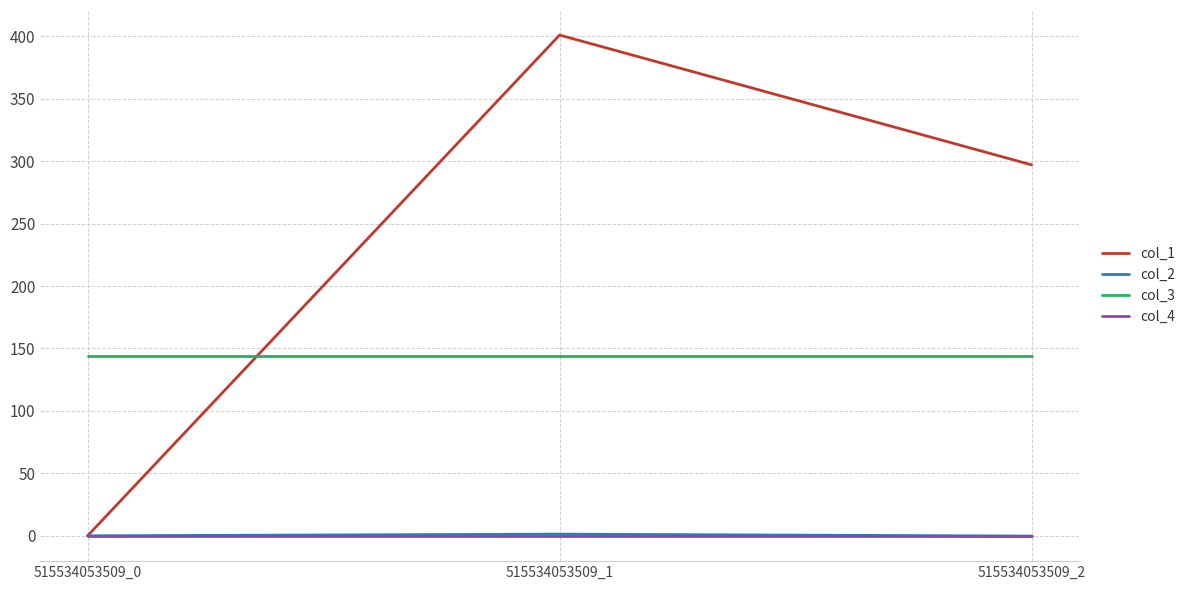

What are all the series names shown in the legend?

col_1, col_2, col_3, col_4